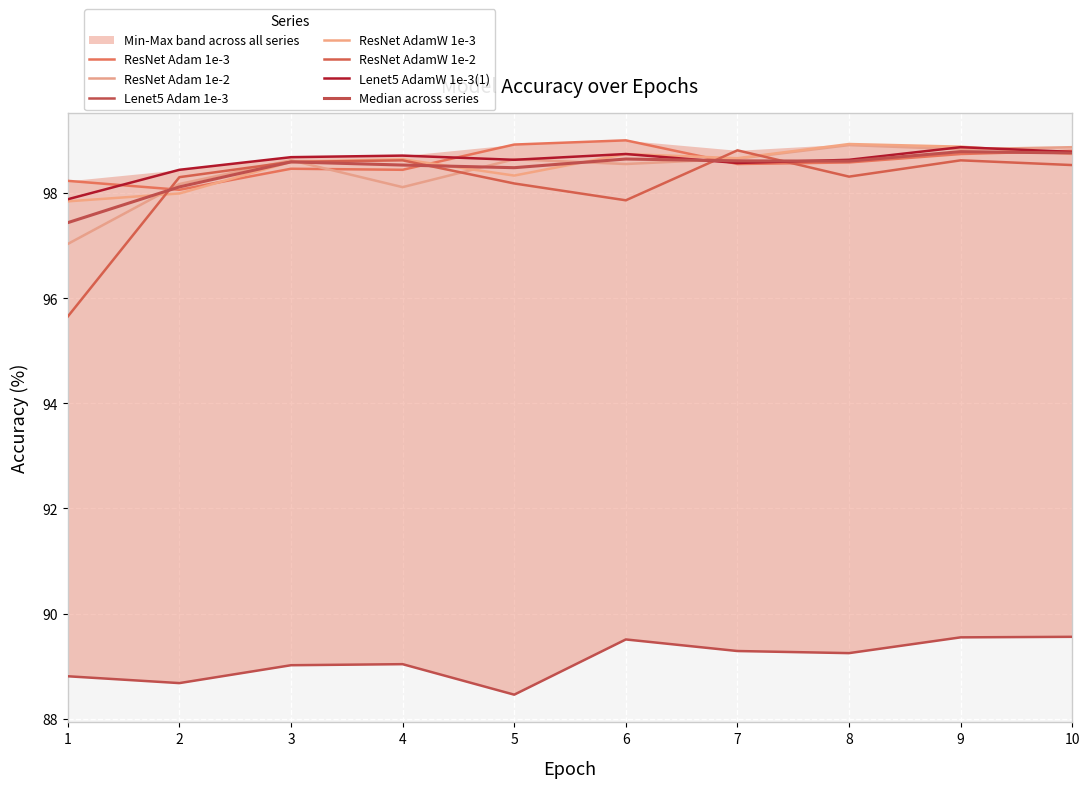

Reading left to right, list all the values displayed in this chart.

ResNet Adam 1e-3: 1=98.2	2=98.1	3=98.5	4=98.4	5=98.9	6=99.0	7=98.5	8=98.6	9=98.7	10=98.8
ResNet Adam 1e-2: 1=97.0	2=98.2	3=98.6	4=98.1	5=98.6	6=98.5	7=98.7	8=98.9	9=98.8	10=98.9
Lenet5 Adam 1e-3: 1=88.8	2=88.7	3=89.0	4=89.0	5=88.5	6=89.5	7=89.3	8=89.2	9=89.5	10=89.6
ResNet AdamW 1e-3: 1=97.8	2=98.0	3=98.6	4=98.6	5=98.3	6=98.7	7=98.7	8=98.9	9=98.9	10=98.7
ResNet AdamW 1e-2: 1=95.7	2=98.3	3=98.6	4=98.6	5=98.2	6=97.9	7=98.8	8=98.3	9=98.6	10=98.5
Lenet5 AdamW 1e-3(1): 1=97.9	2=98.4	3=98.7	4=98.7	5=98.6	6=98.7	7=98.6	8=98.6	9=98.9	10=98.8